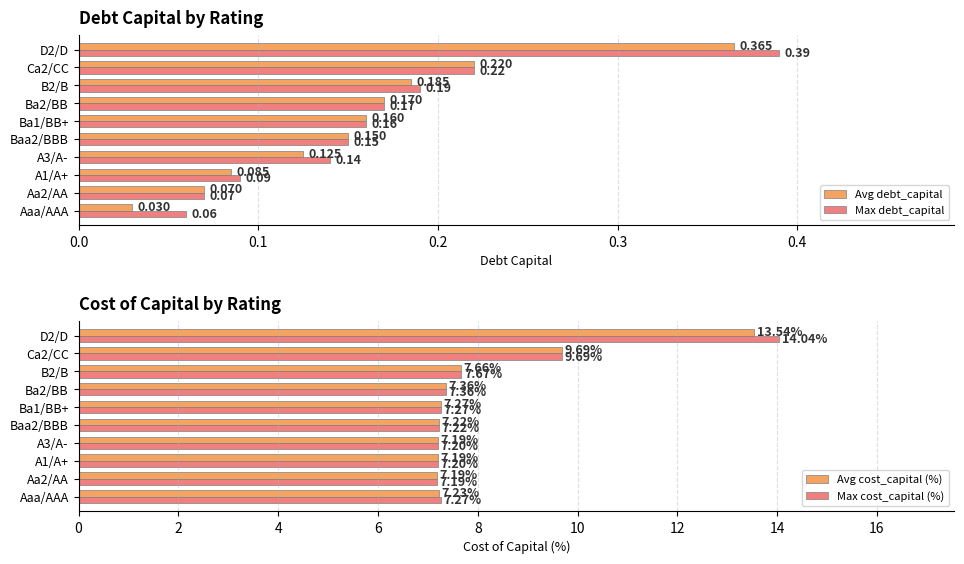

What is the lowest value of the Max debt_capital series?

0.1